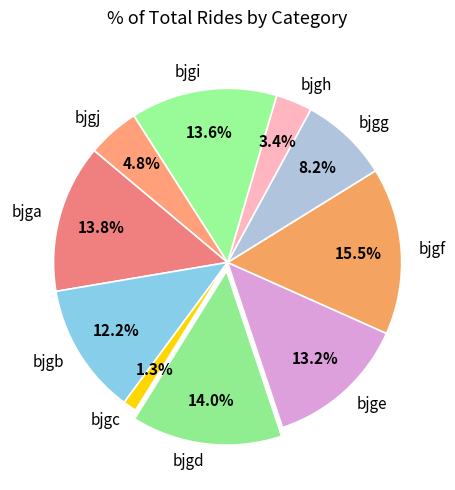

Between bjga and bjgf, which is larger?

bjgf